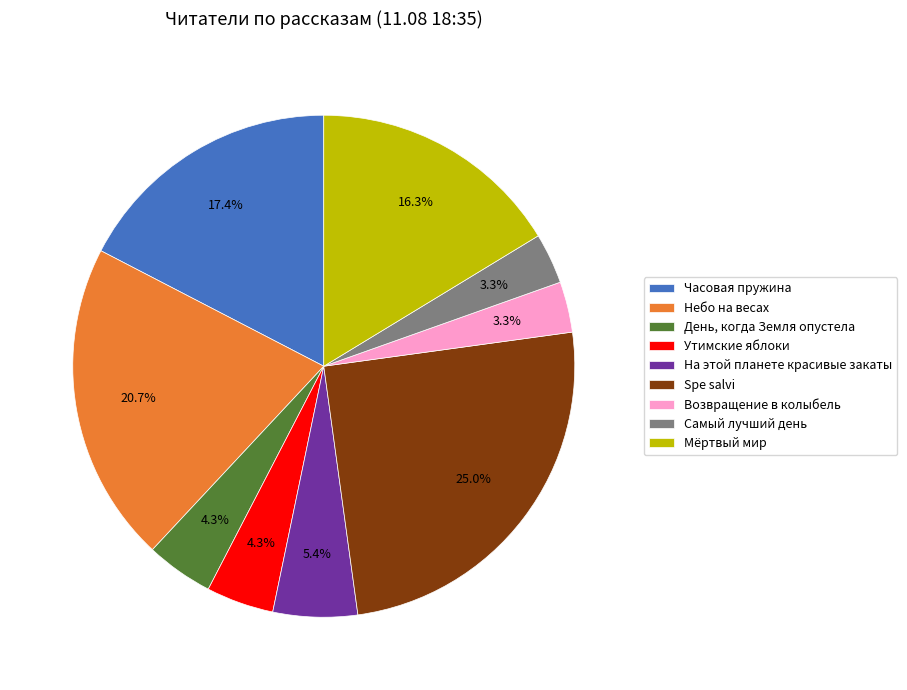

How many segments does this pie chart have?

9